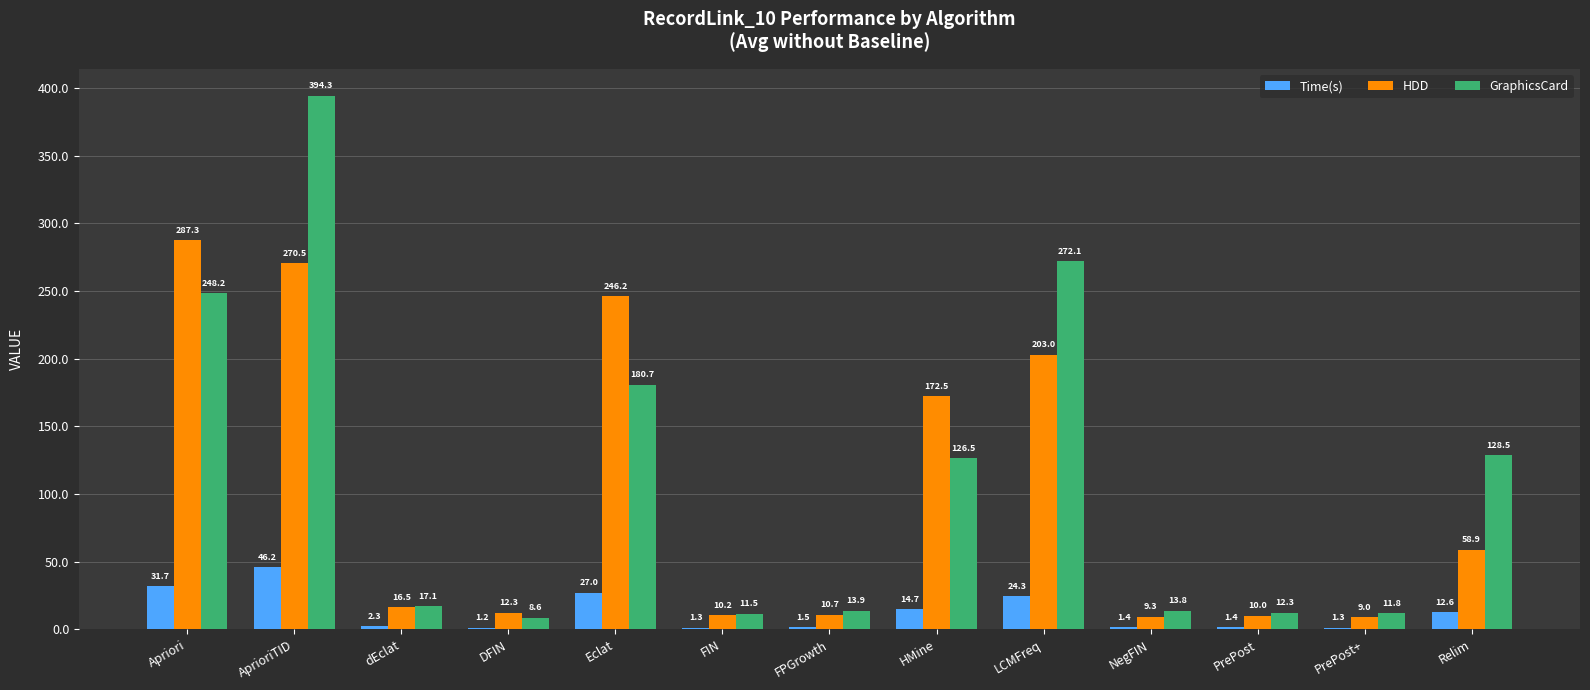

True or false: GraphicsCard has a value of 30.1 at dEclat.

False